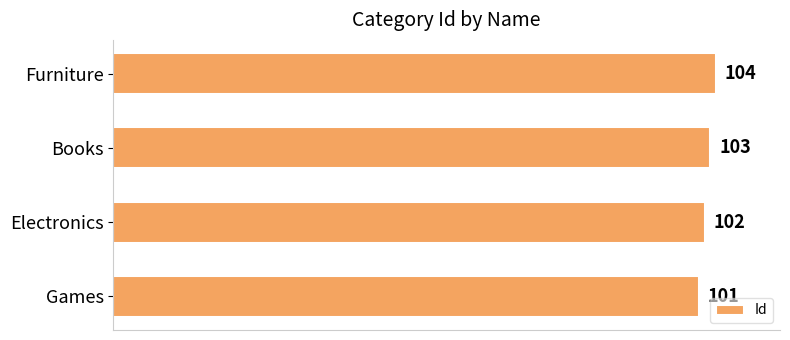

List the labels in order of value, smallest first.

Games, Electronics, Books, Furniture